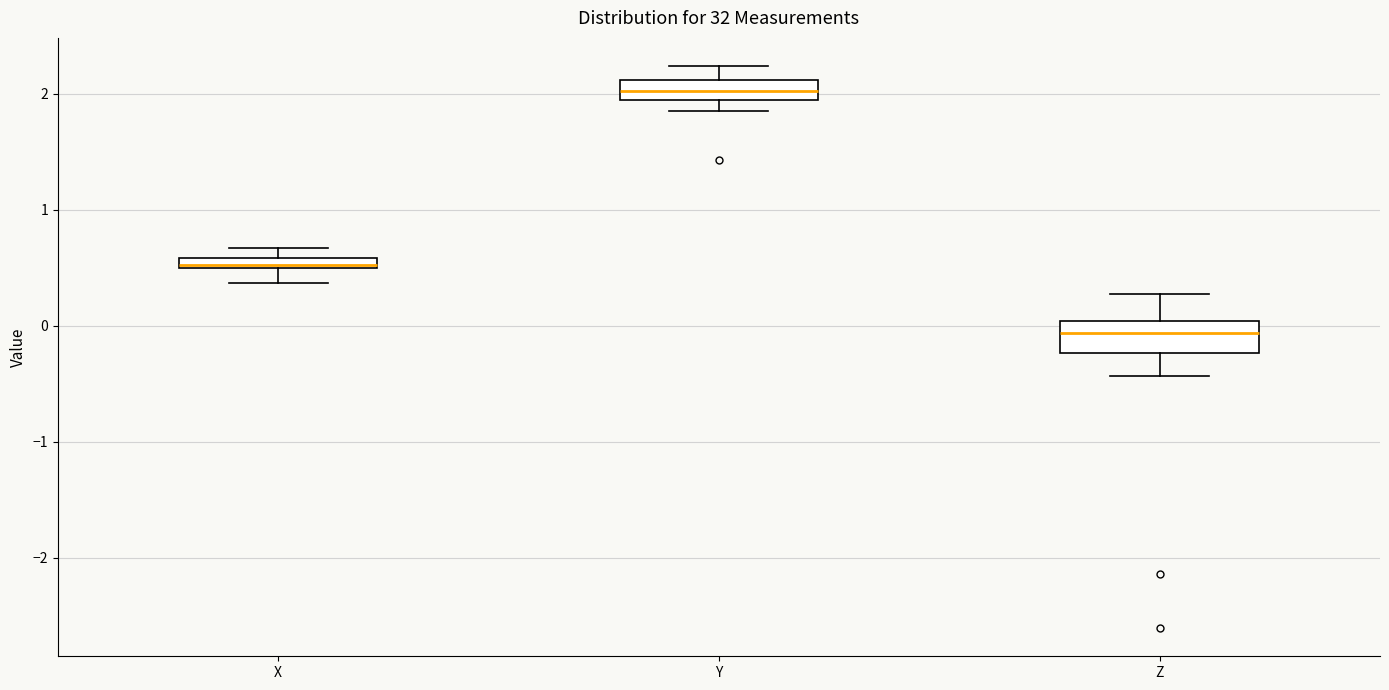

Where does the lower whisker of the box for Z end on the y-axis? The values are not printed on the chart, so give them approximately, as read against the axis.

-0.4